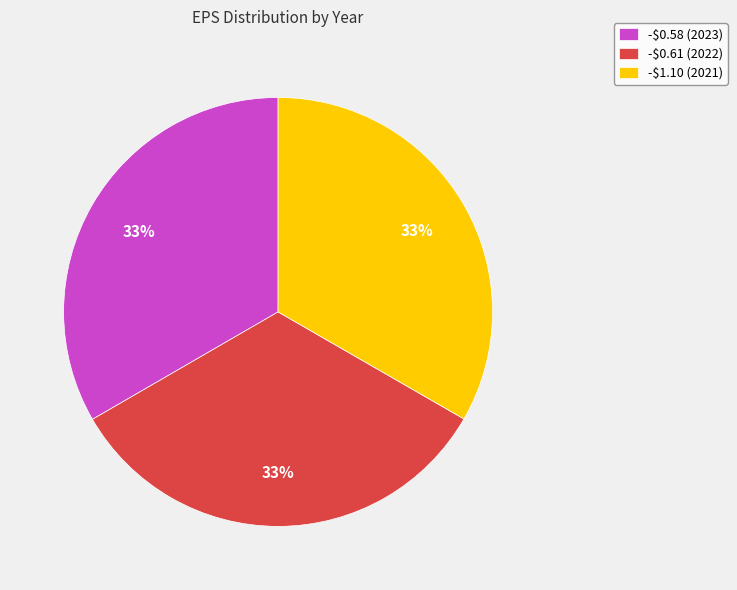

Does any single category account for the majority?

No